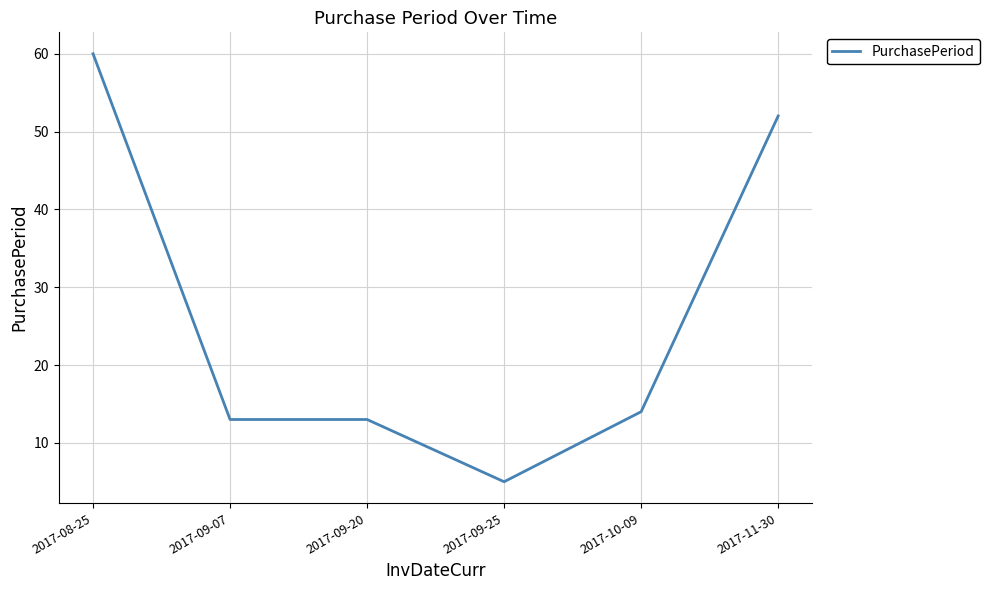

What is the greatest value displayed?

60